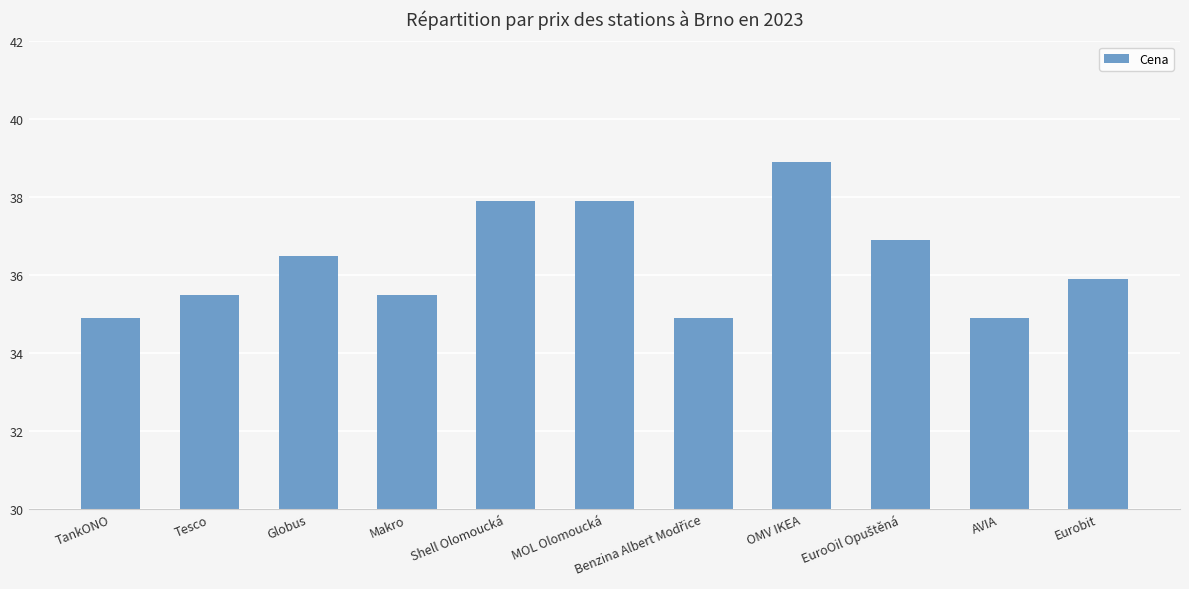

What is the difference between the values at AVIA and MOL Olomoucká?

3.0